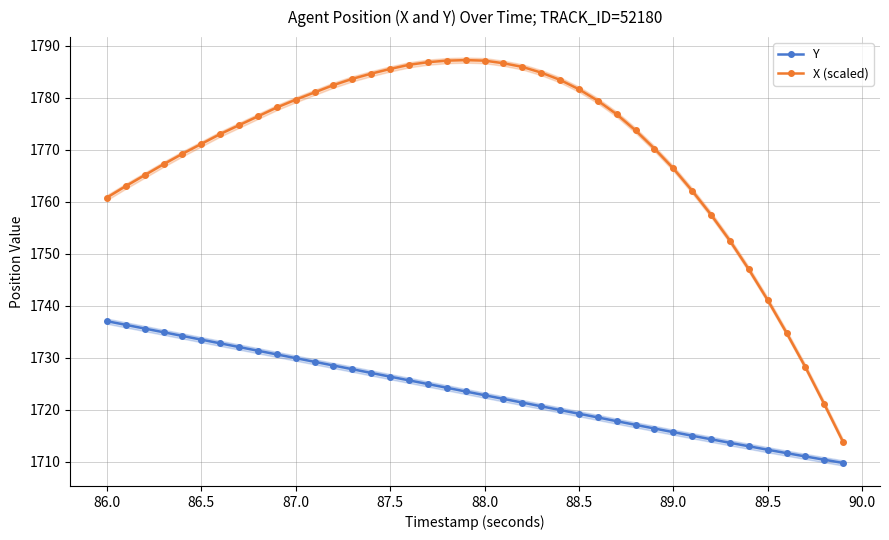

What is the value of the Y point at the 17th from the left?

1725.7